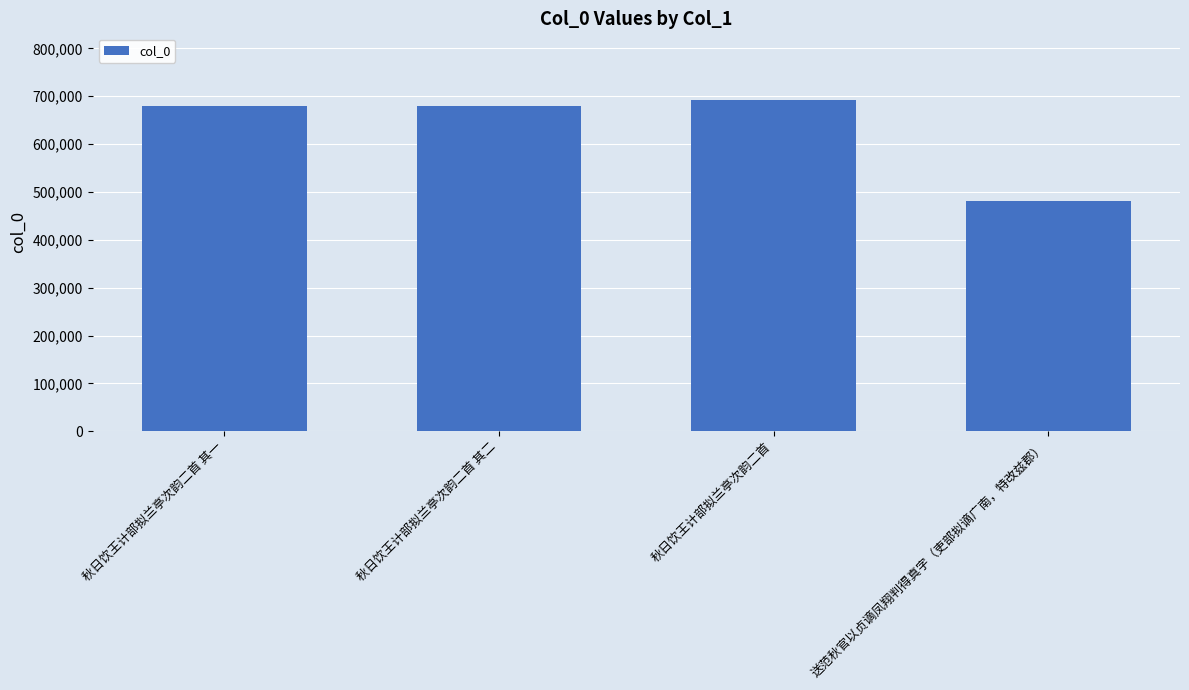

Which category has the lowest value across all series?

送范秋官以贞谪凤翔判得真字（吏部拟谪广南，特改兹郡）